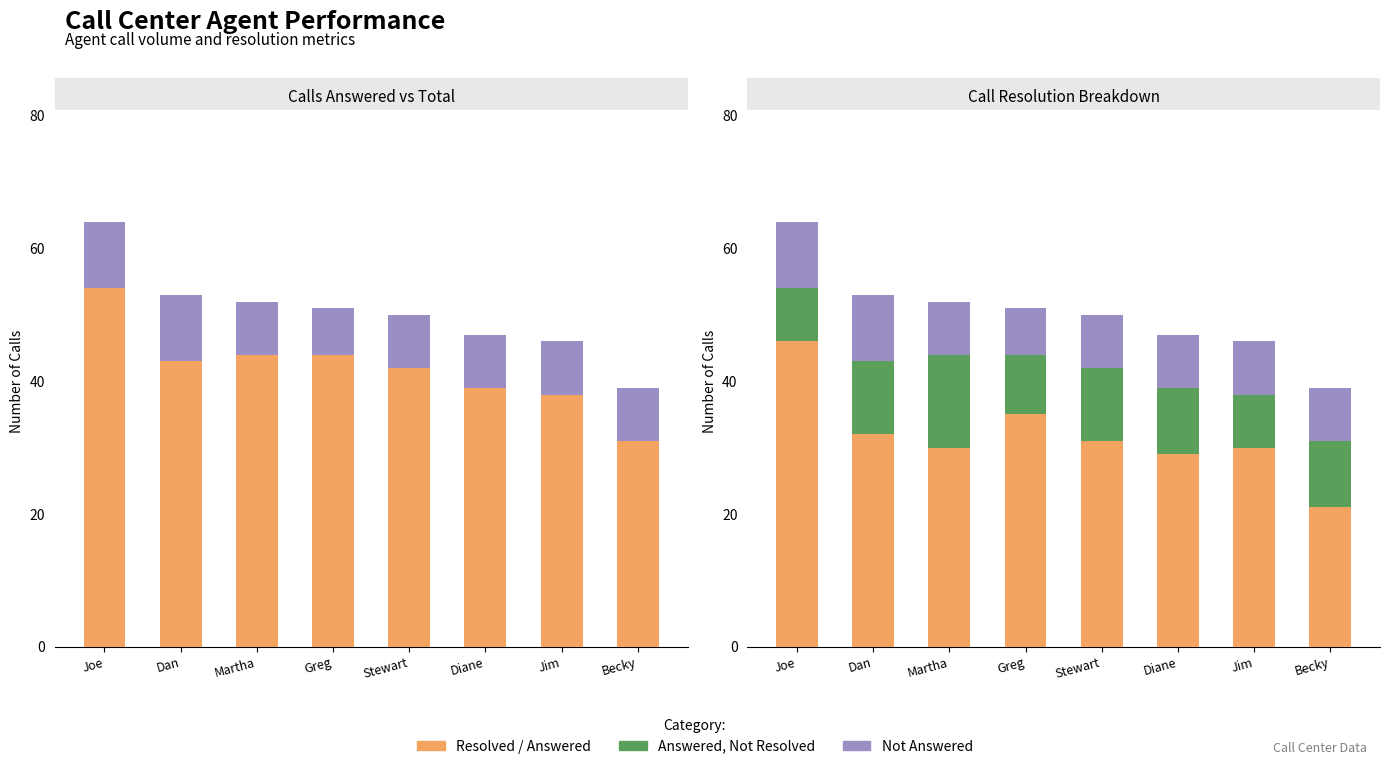

What is the sum of the Resolved values at Diane and Dan?

61